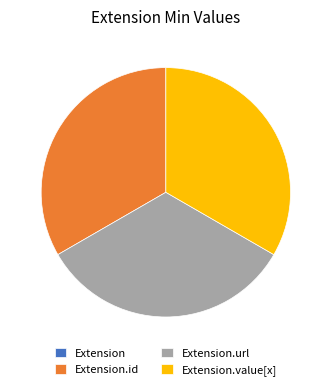

Does any single category account for the majority?

No